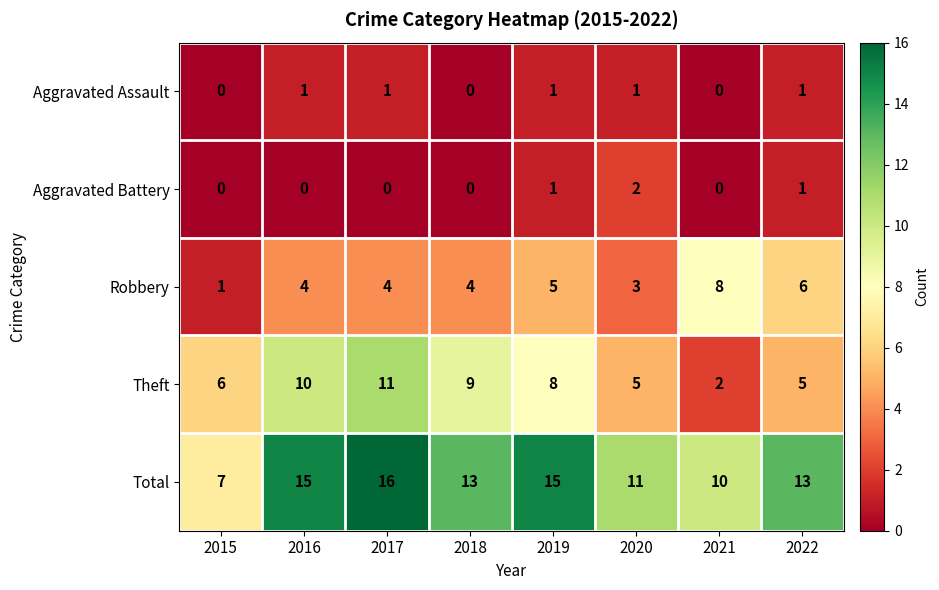

What is the difference between the maximum and minimum values in the Robbery series?

7